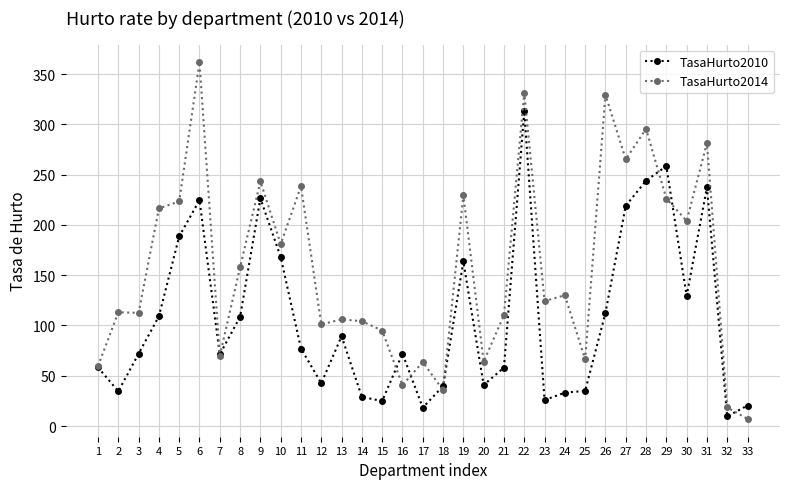

At which label does TasaHurto2010 reach its minimum?

32